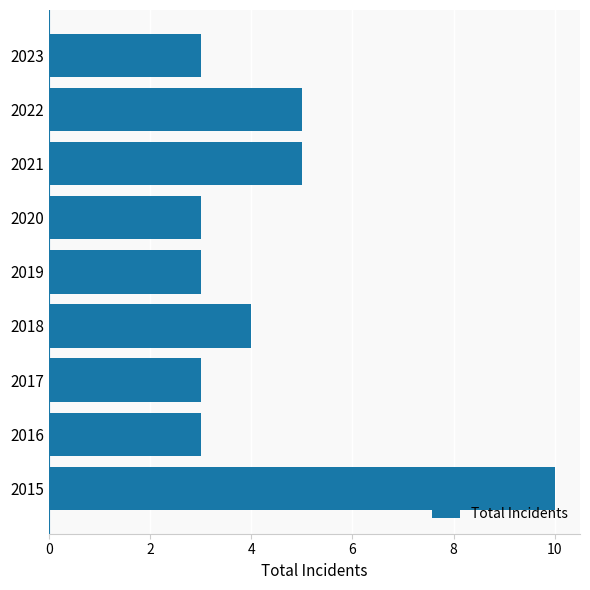

True or false: the data shows 1 at 2020.

False